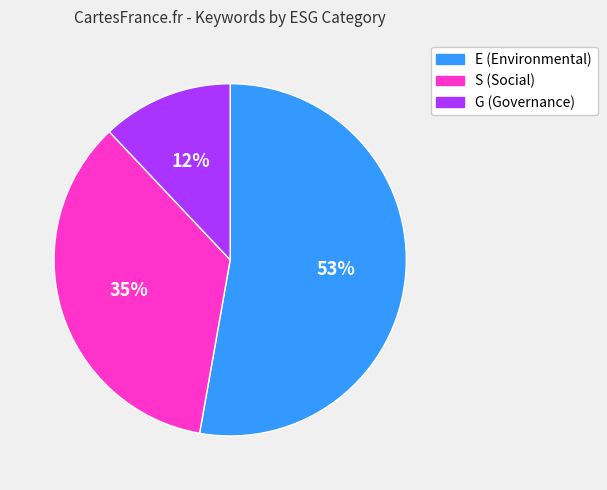

Which category has the biggest portion of the pie?

E (Environmental)